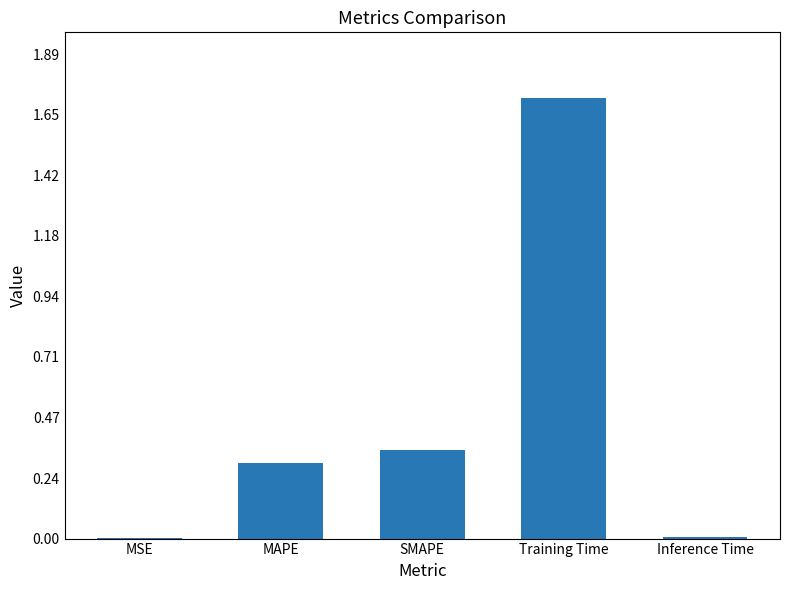

What is the approximate value at Training Time?

1.7